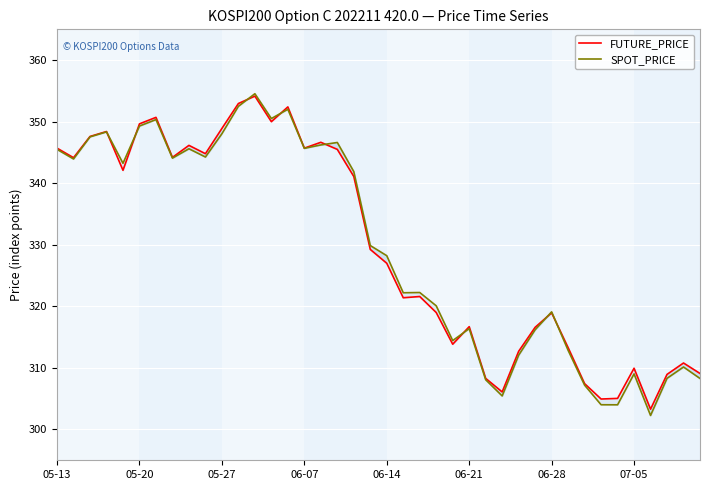

How many times do SPOT_PRICE and FUTURE_PRICE cross each other?

8